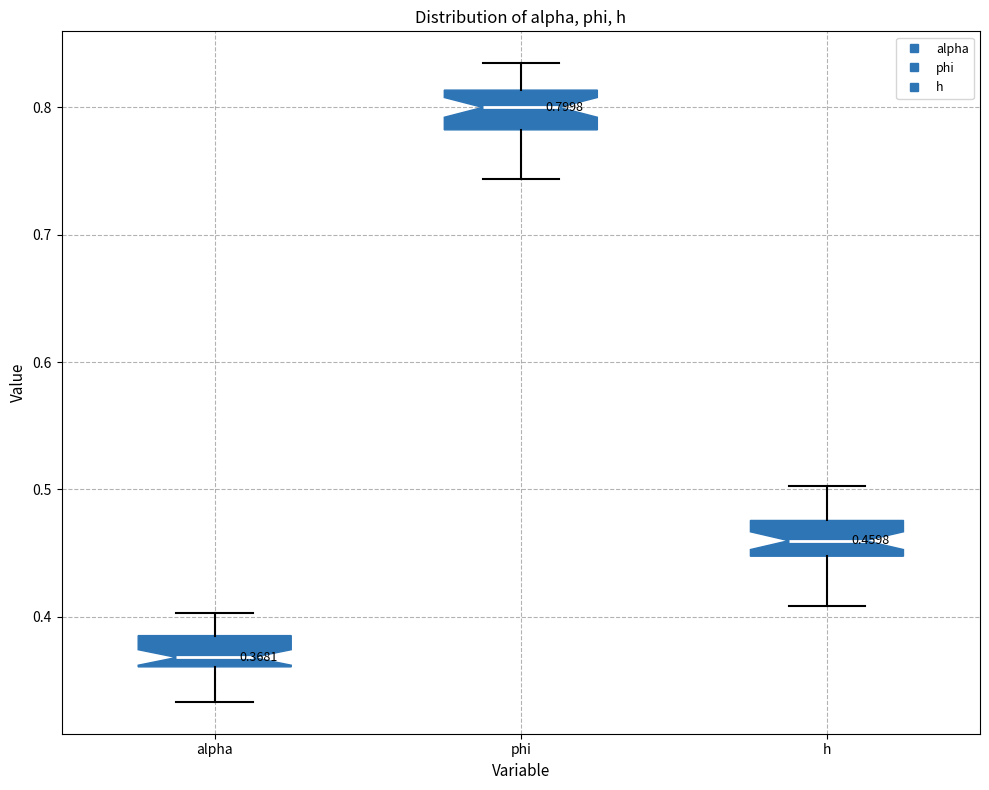

Which box has the highest median line?

phi